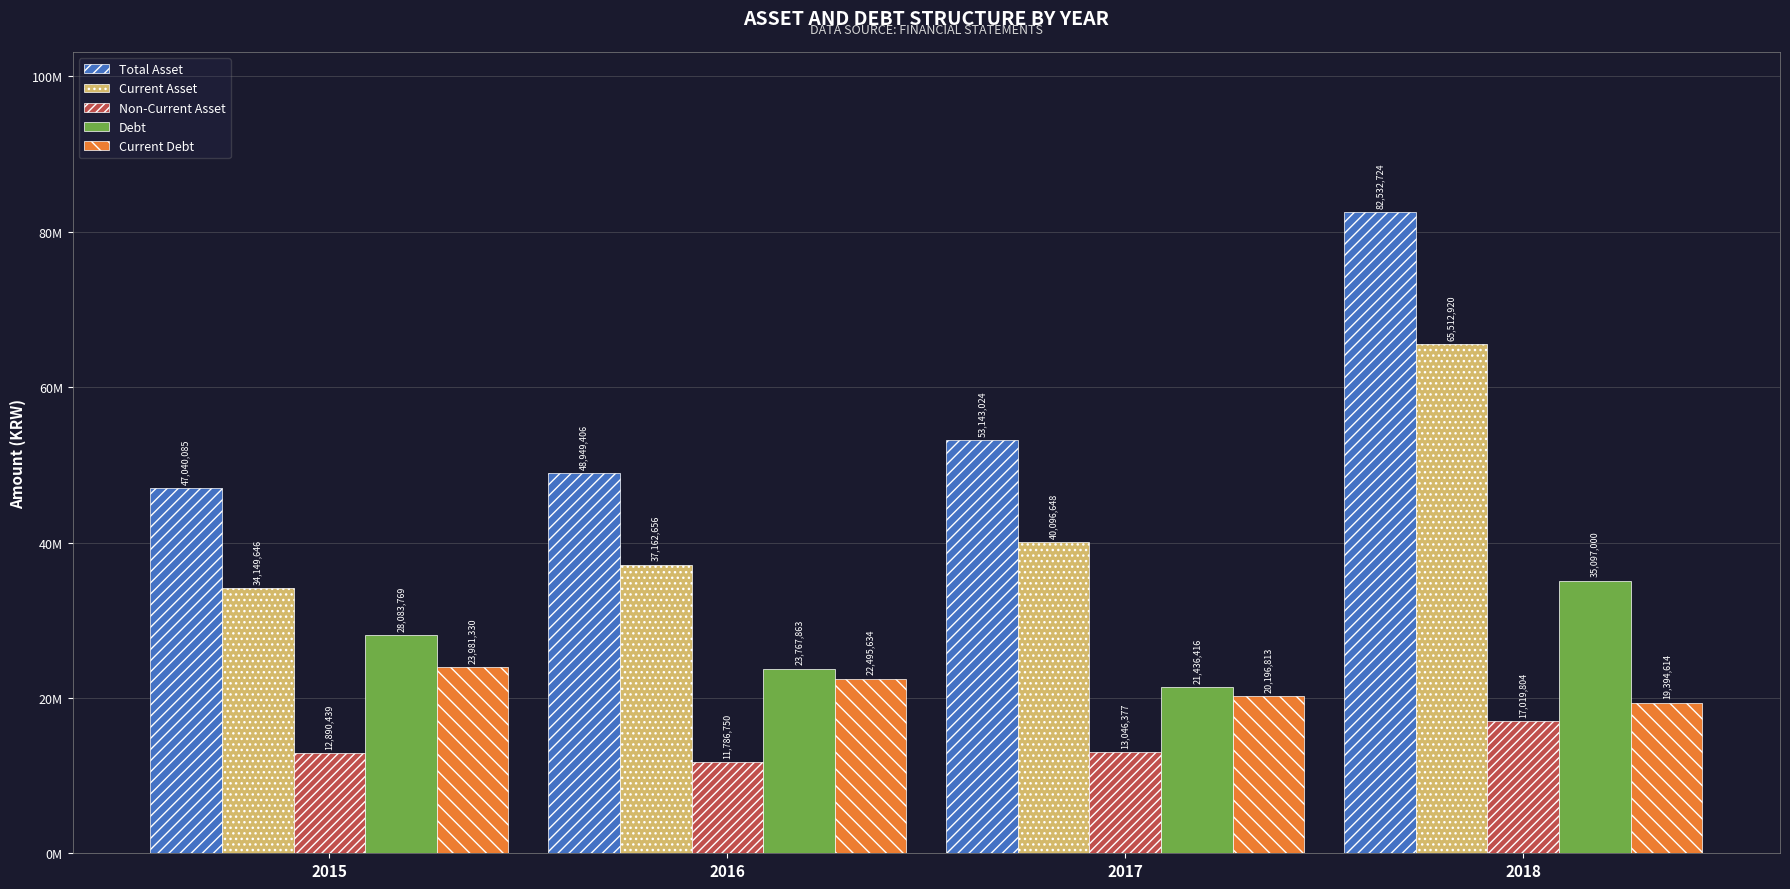

True or false: Total Asset has a value of 47040085 at 2015.

True